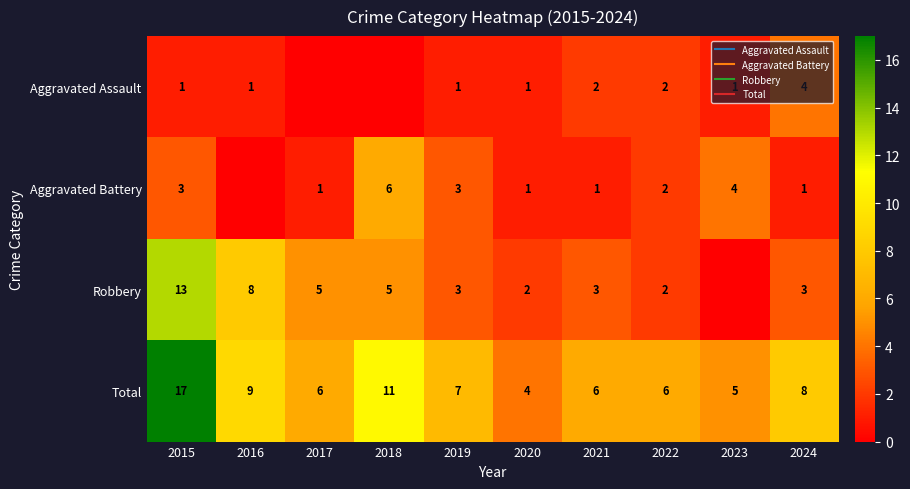

How many distinct data groups are displayed?

4